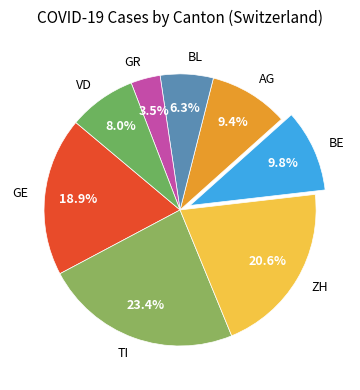

What is the ratio of the value at AG to the value at GE?

0.5